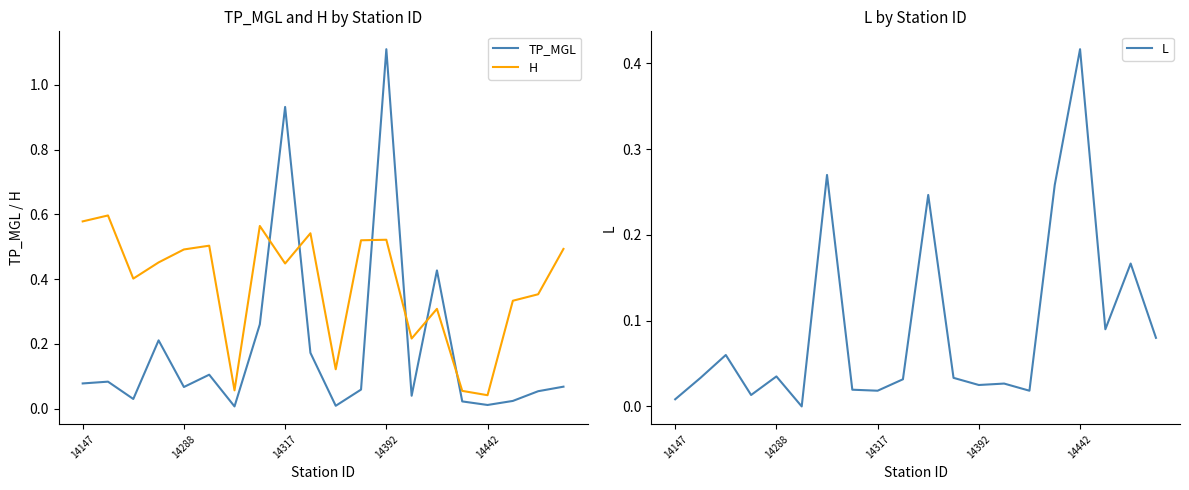

What is the sum of the H values at 9 and 18?

0.9